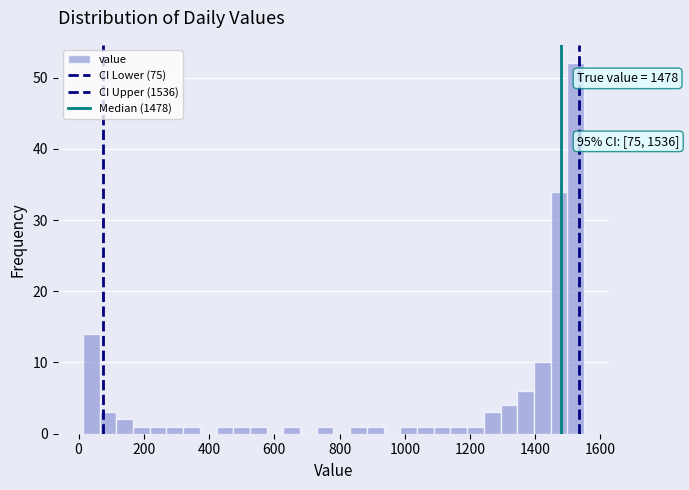

Around what value on the x-axis is the tallest bar? Give the approximate position of its centre, as read against the axis.

1520